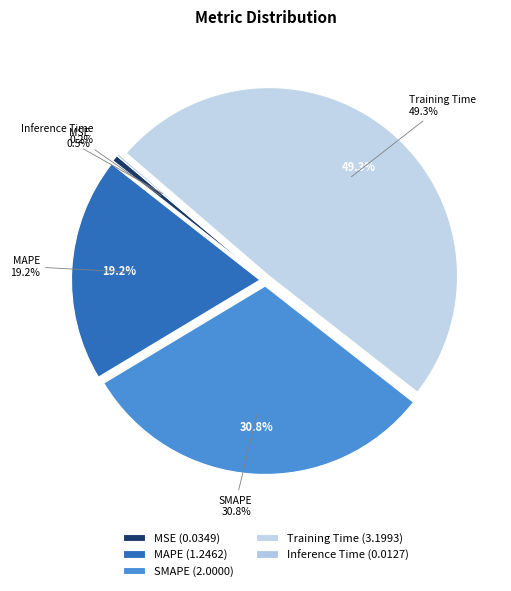

How many segments does this pie chart have?

5